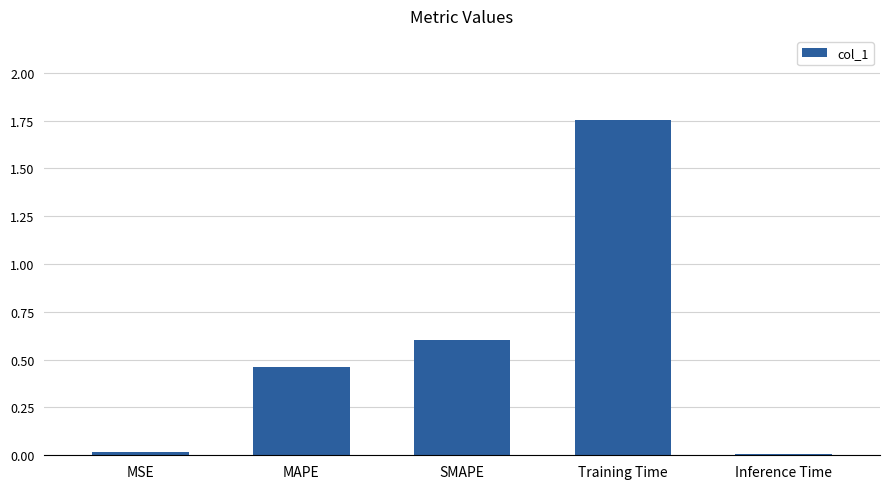

What value does the data have at SMAPE?

0.6